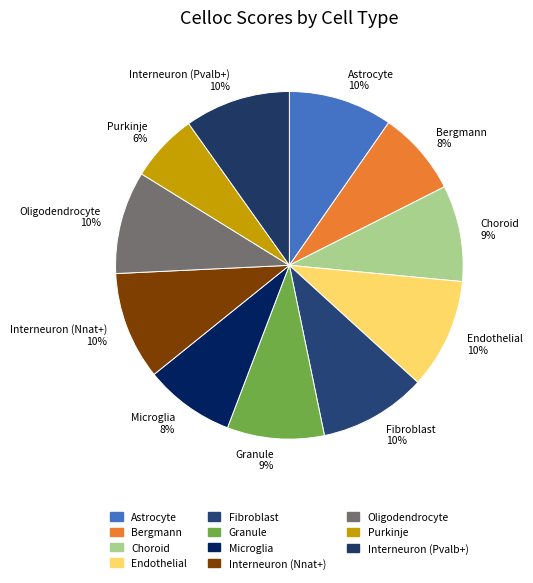

Is Interneuron (Nnat+) the majority of the pie?

No